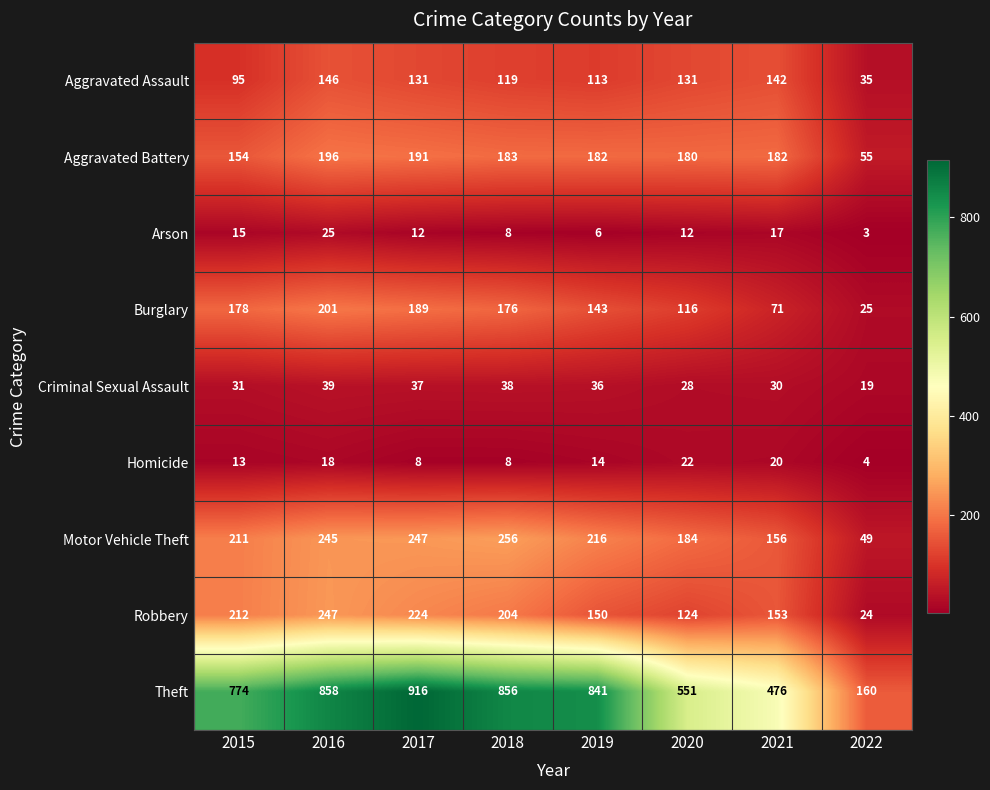

Between 2015 and 2020, which series saw the biggest shift?

Theft